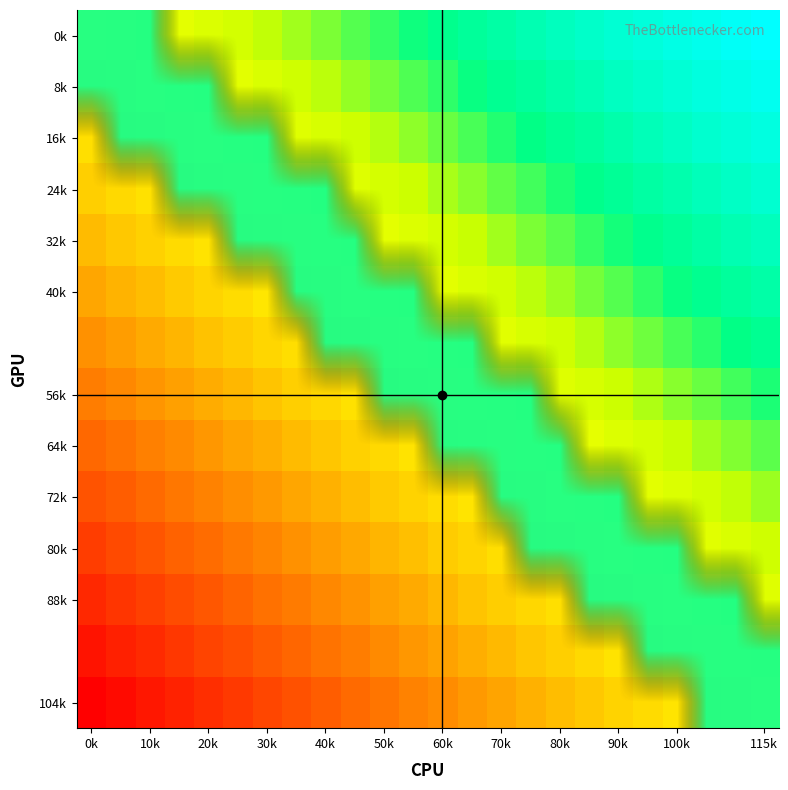

Which has a higher value, 30k or 90k?

30k